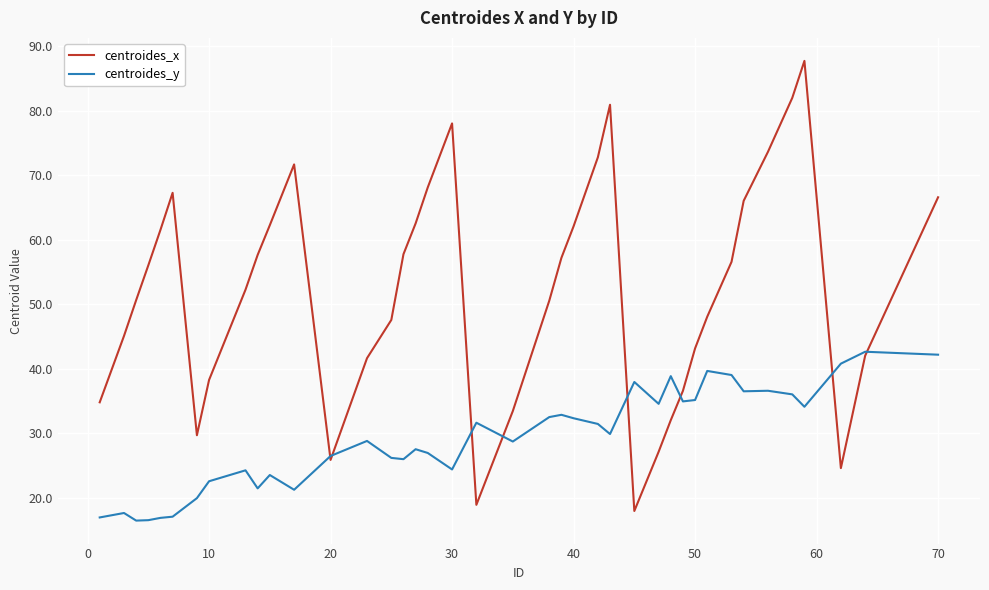

Which series has the largest range (max minus min)?

centroides_x